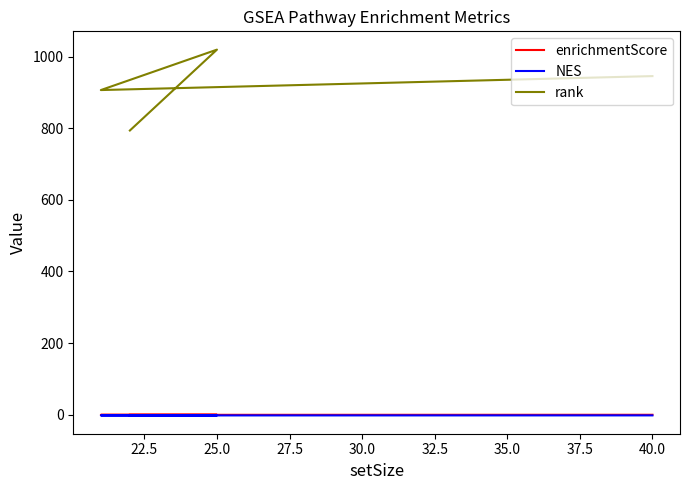

List the series in order of their peak value, lowest first.

NES, enrichmentScore, rank